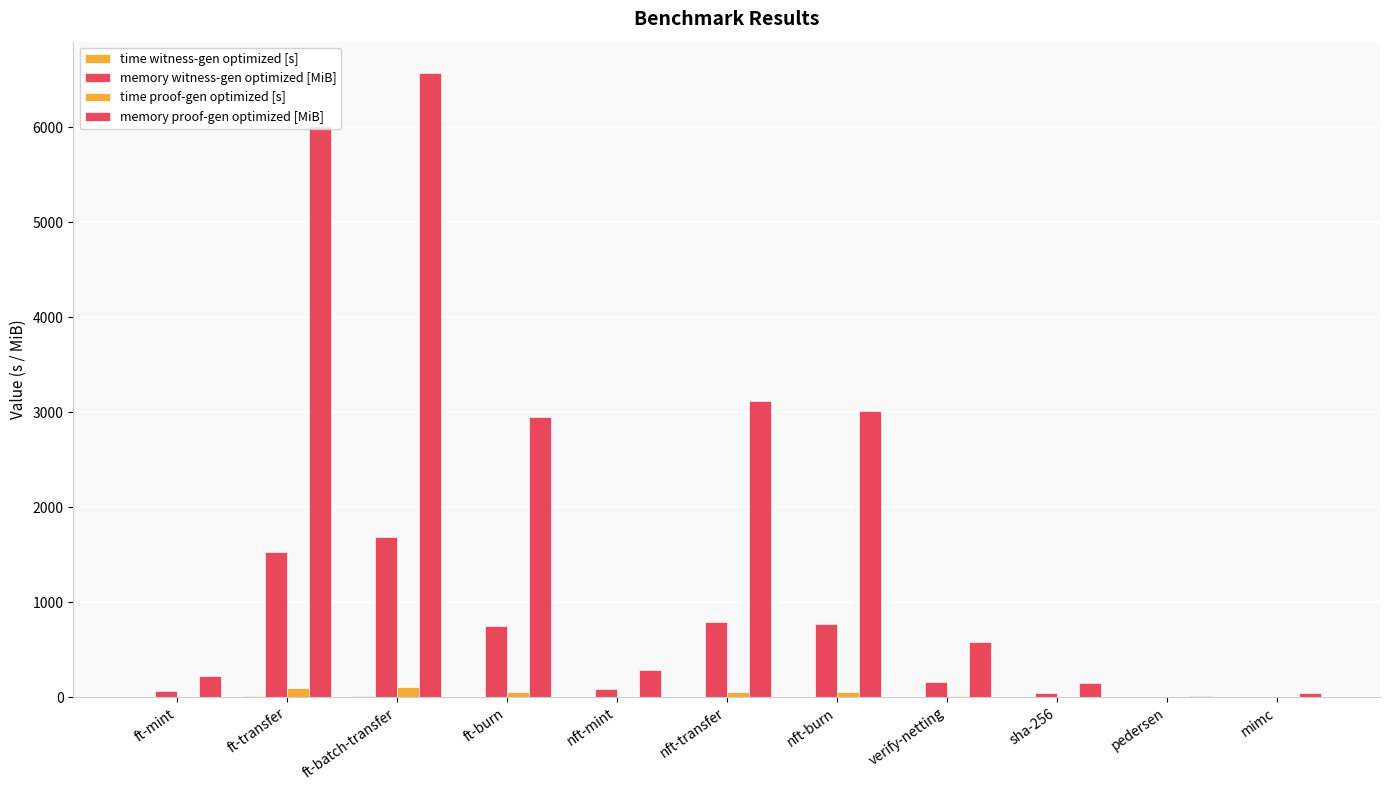

How many data points in memory witness-gen optimized [MiB] are above 158?

6